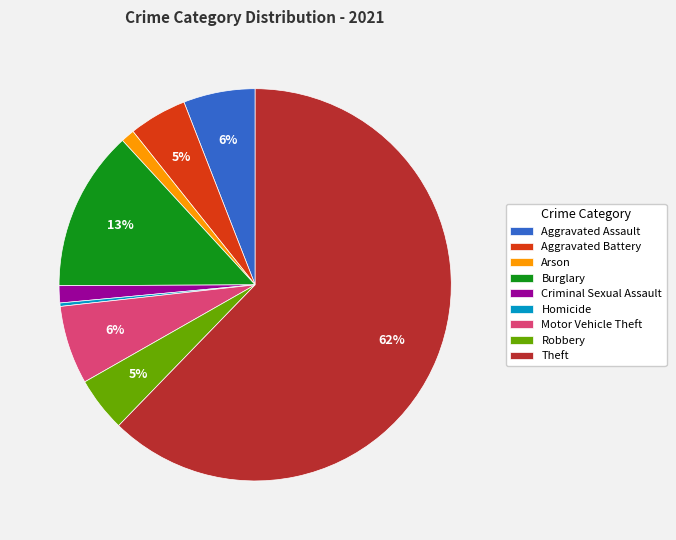

The Burglary slice represents 13% of the pie. True or false?

True